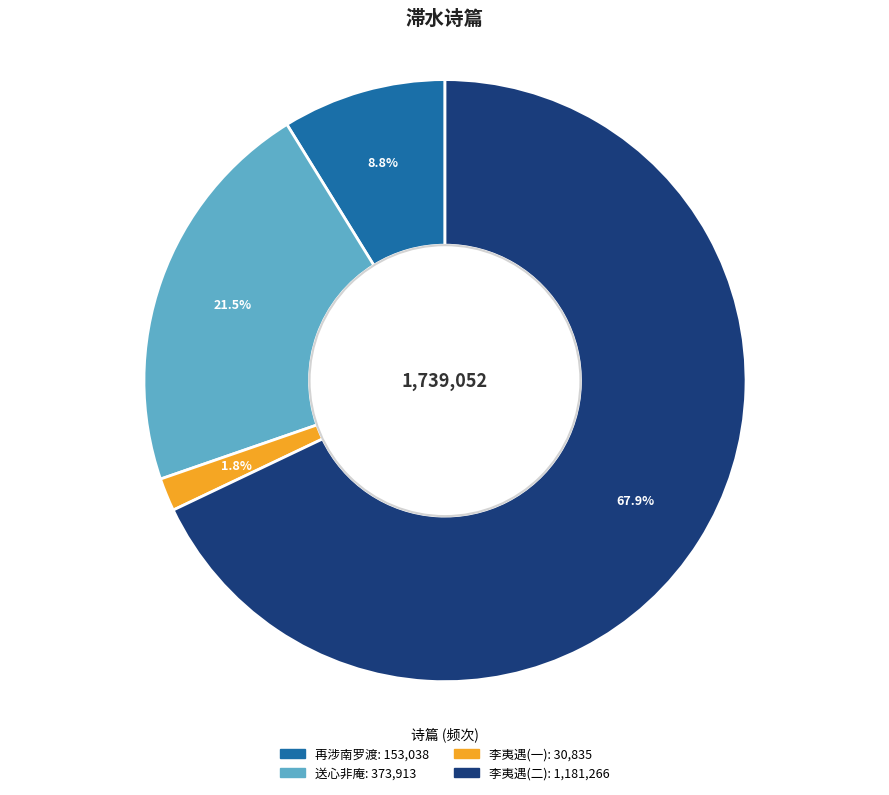

To the nearest percent, what is the difference between the largest and smallest slice percentages?

66%